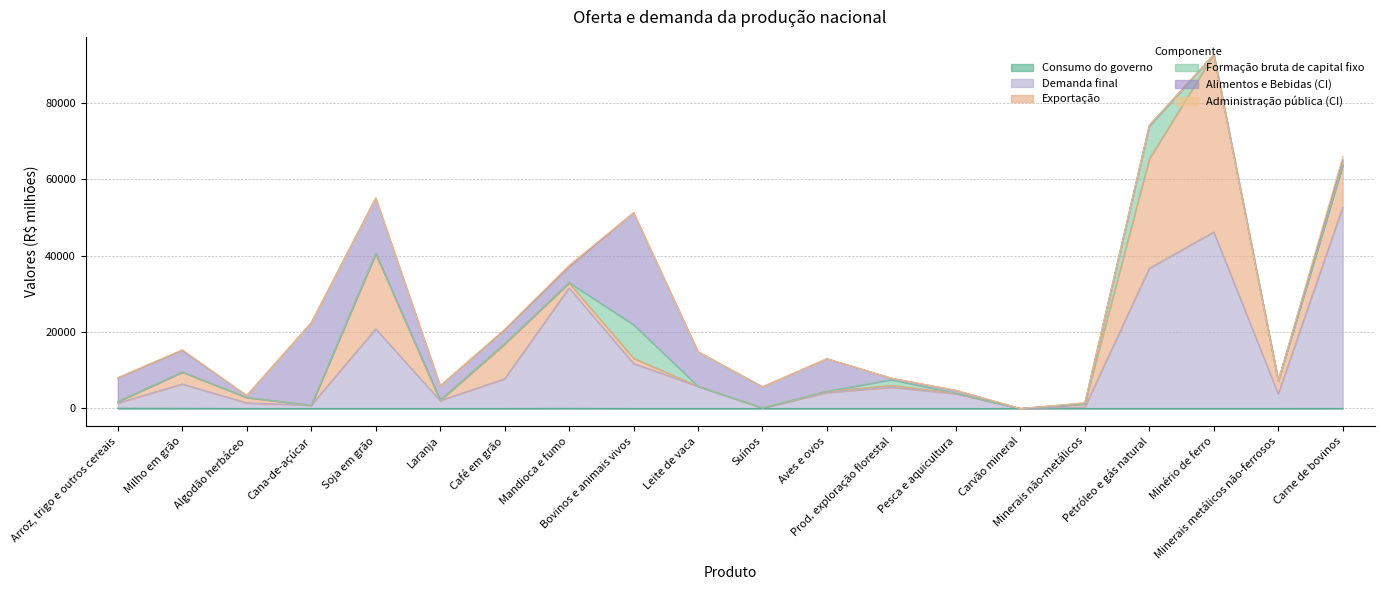

How many data points in Formação bruta de capital fixo are above 0?

8